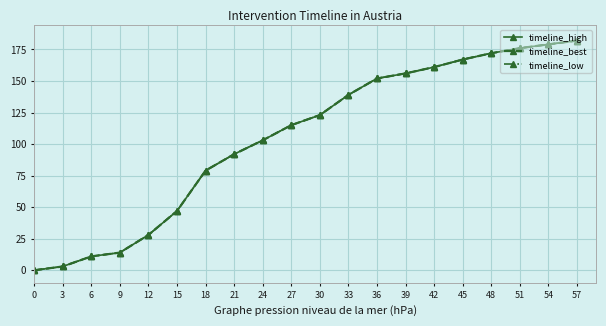

What is the value of the timeline_best point at the 9th from the left?

103